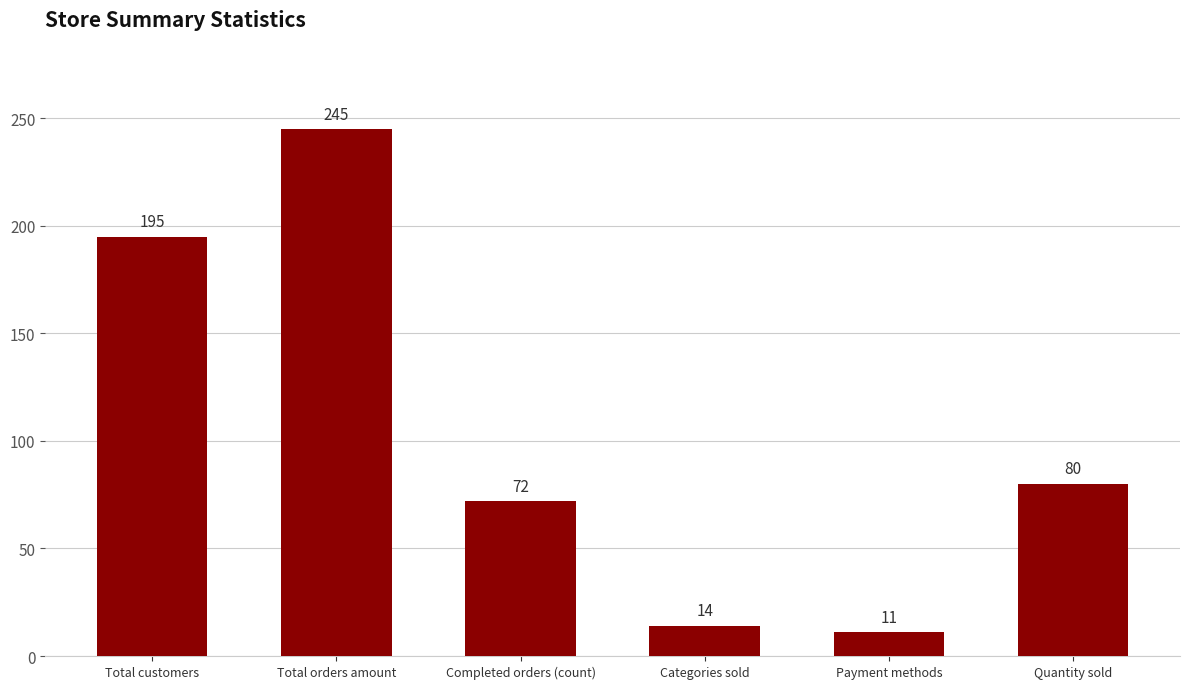

How many categories are shown in the chart?

6